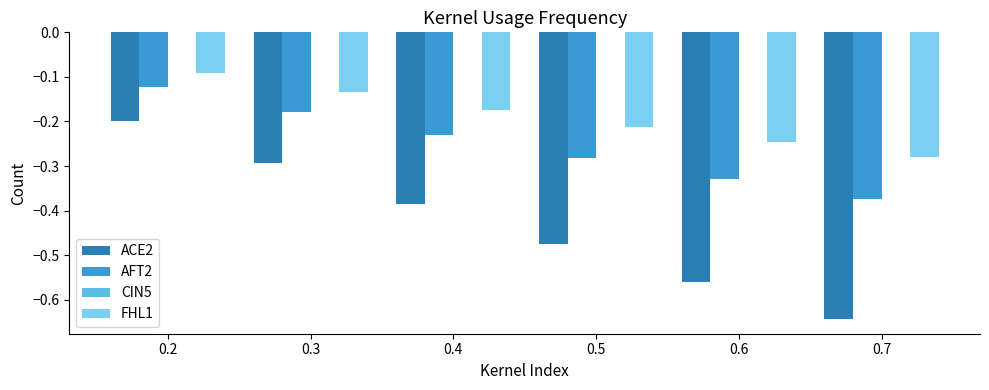

Rank the categories by AFT2 value from highest to lowest.

0.2, 0.3, 0.4, 0.5, 0.6, 0.7